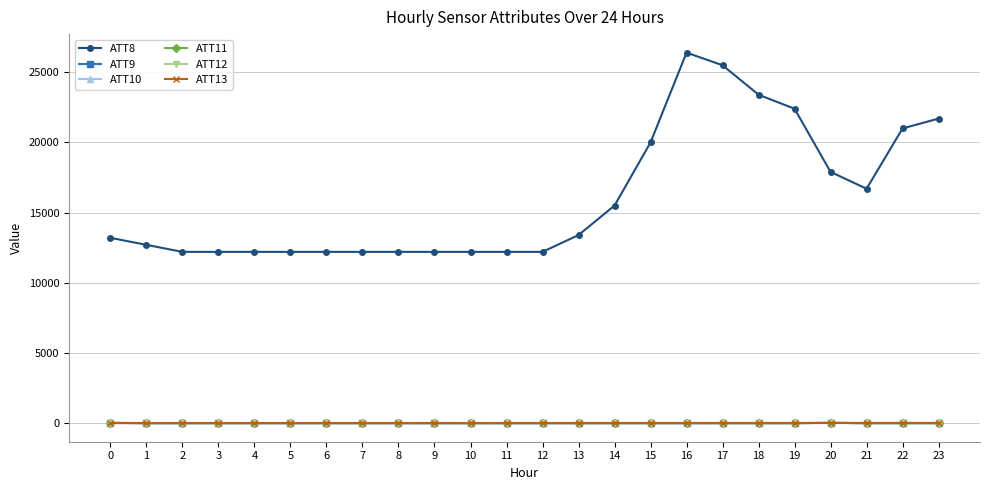

Between 9 and 19, which series saw the biggest shift?

ATT8